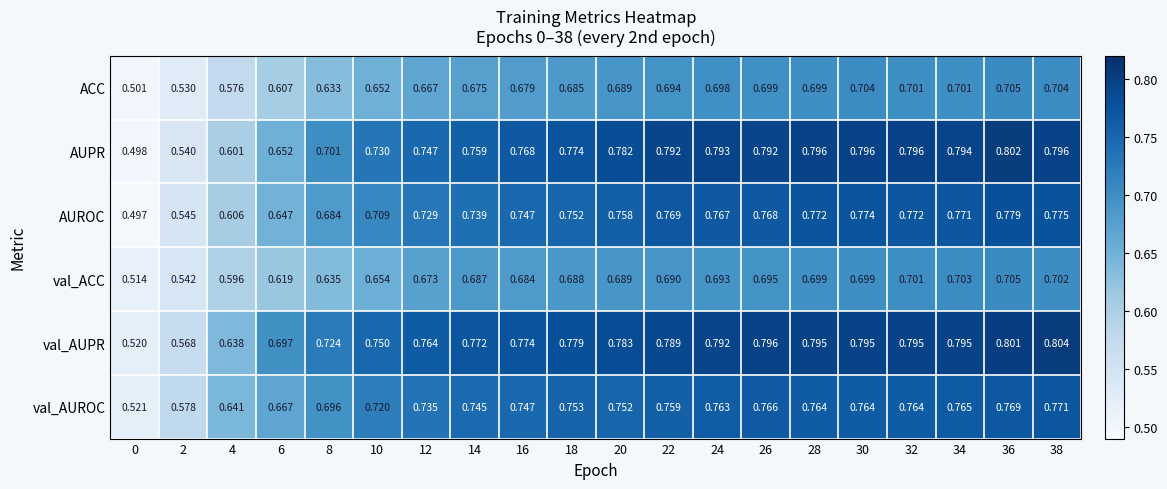

Which series has the largest total across all categories?

val_AUPR